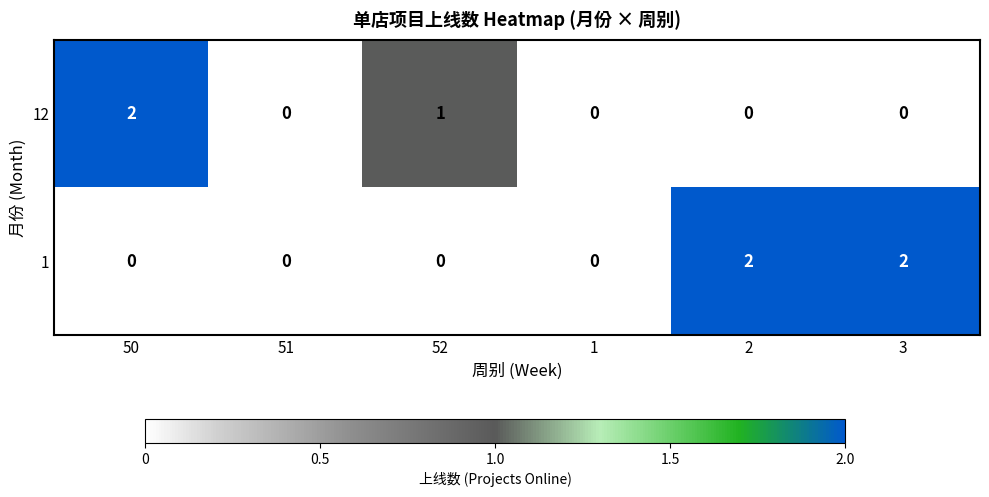

What is the spread (max minus min) of values at 52?

1